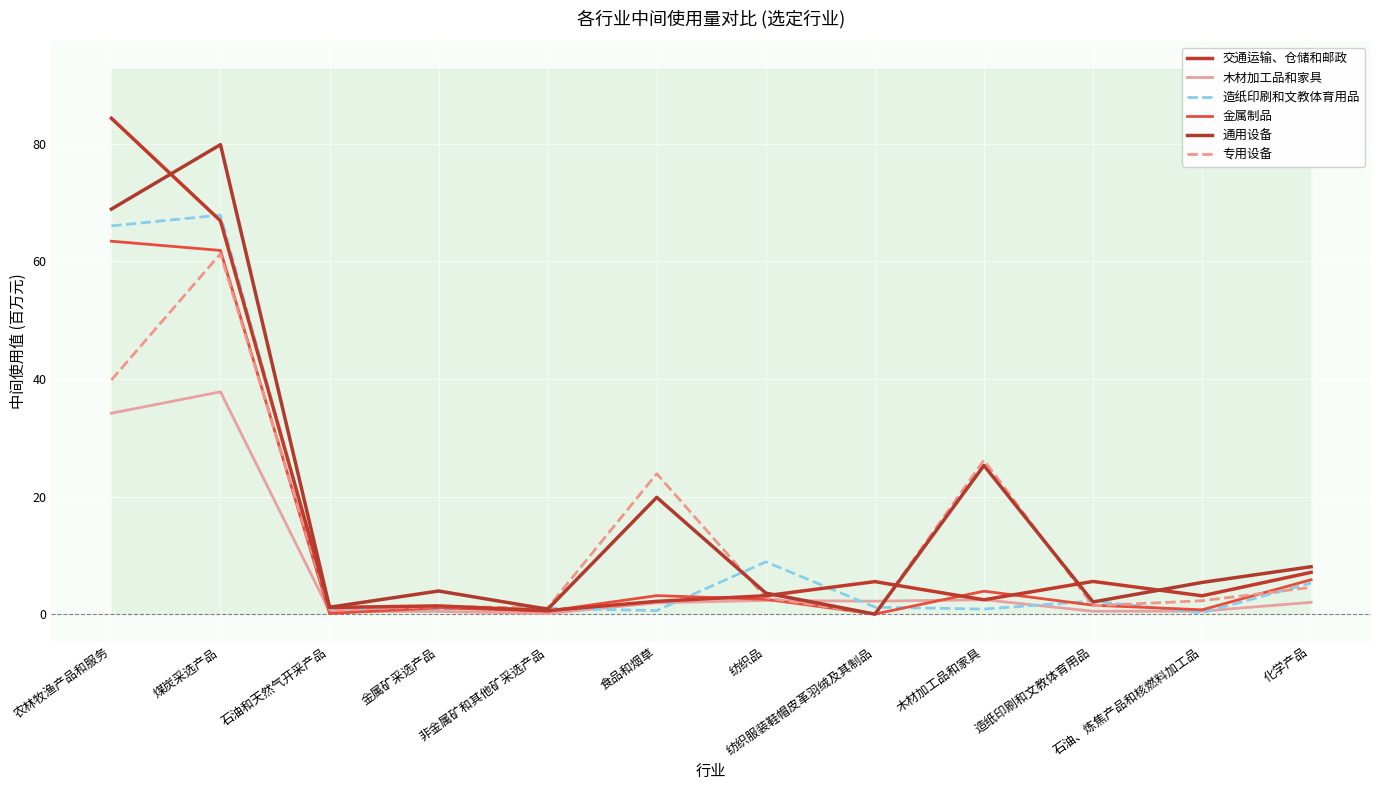

What value does the 交通运输、仓储和邮政 series have at 纺织品?

3.2